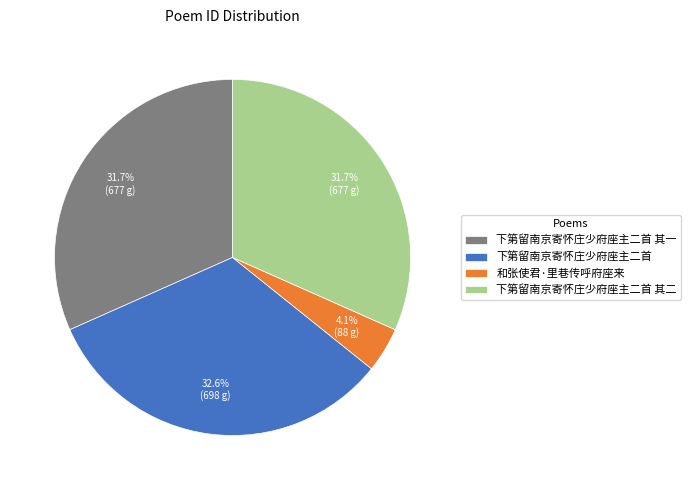

Which has a higher value, 下第留南京寄怀庄少府座主二首 其二 or 和张使君·里巷传呼府座来?

下第留南京寄怀庄少府座主二首 其二